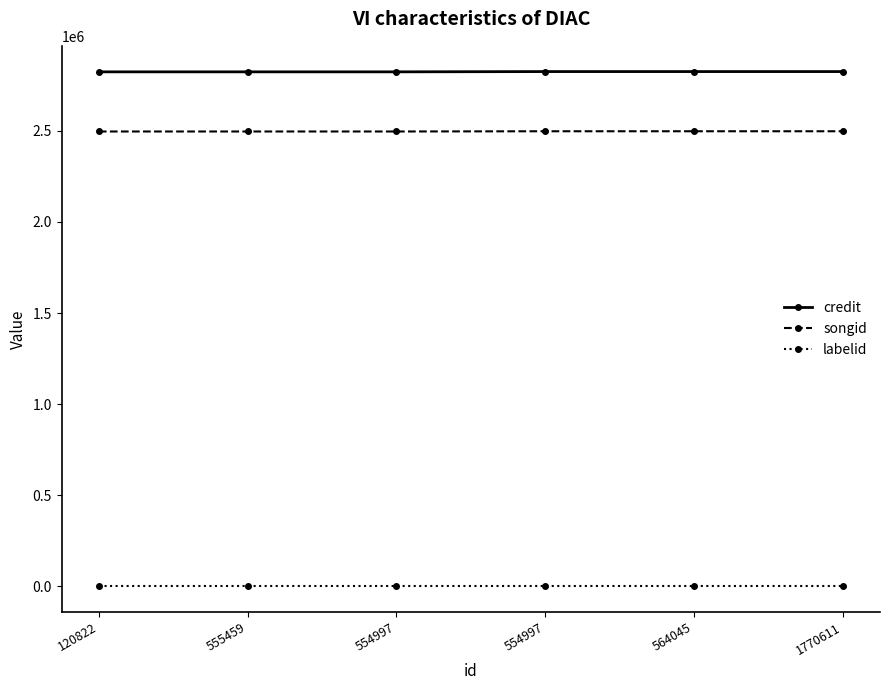

True or false: songid has a value of 2497863 at 1770611.

True